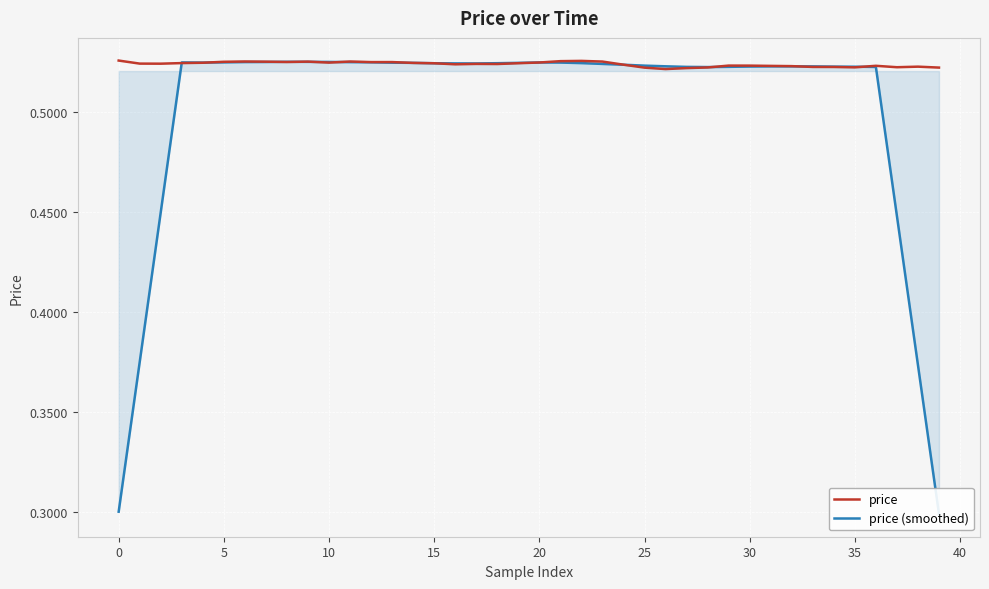

The value of price at 30 is 0.9. True or false?

False